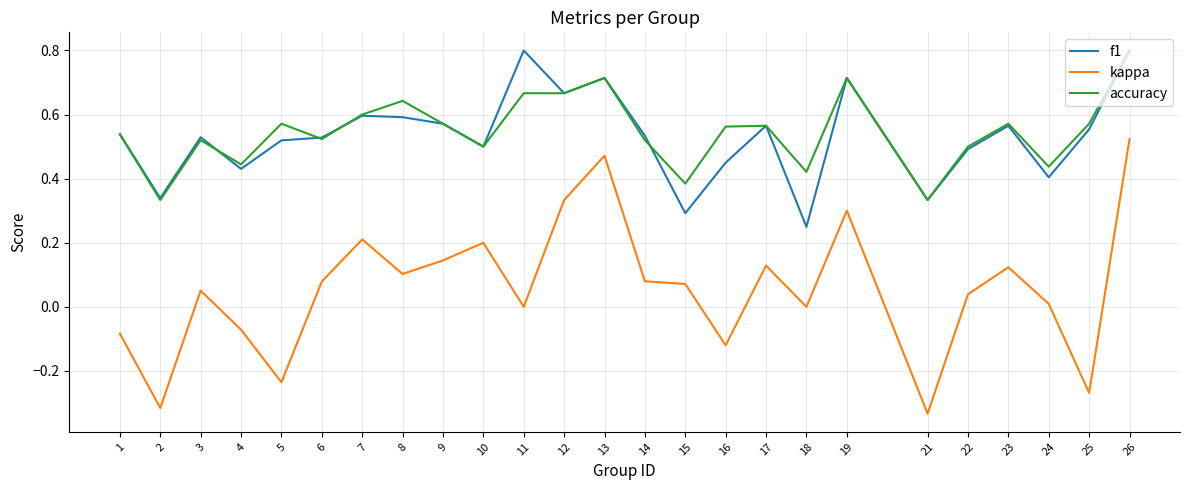

At which category is the sum across all series the highest?

26